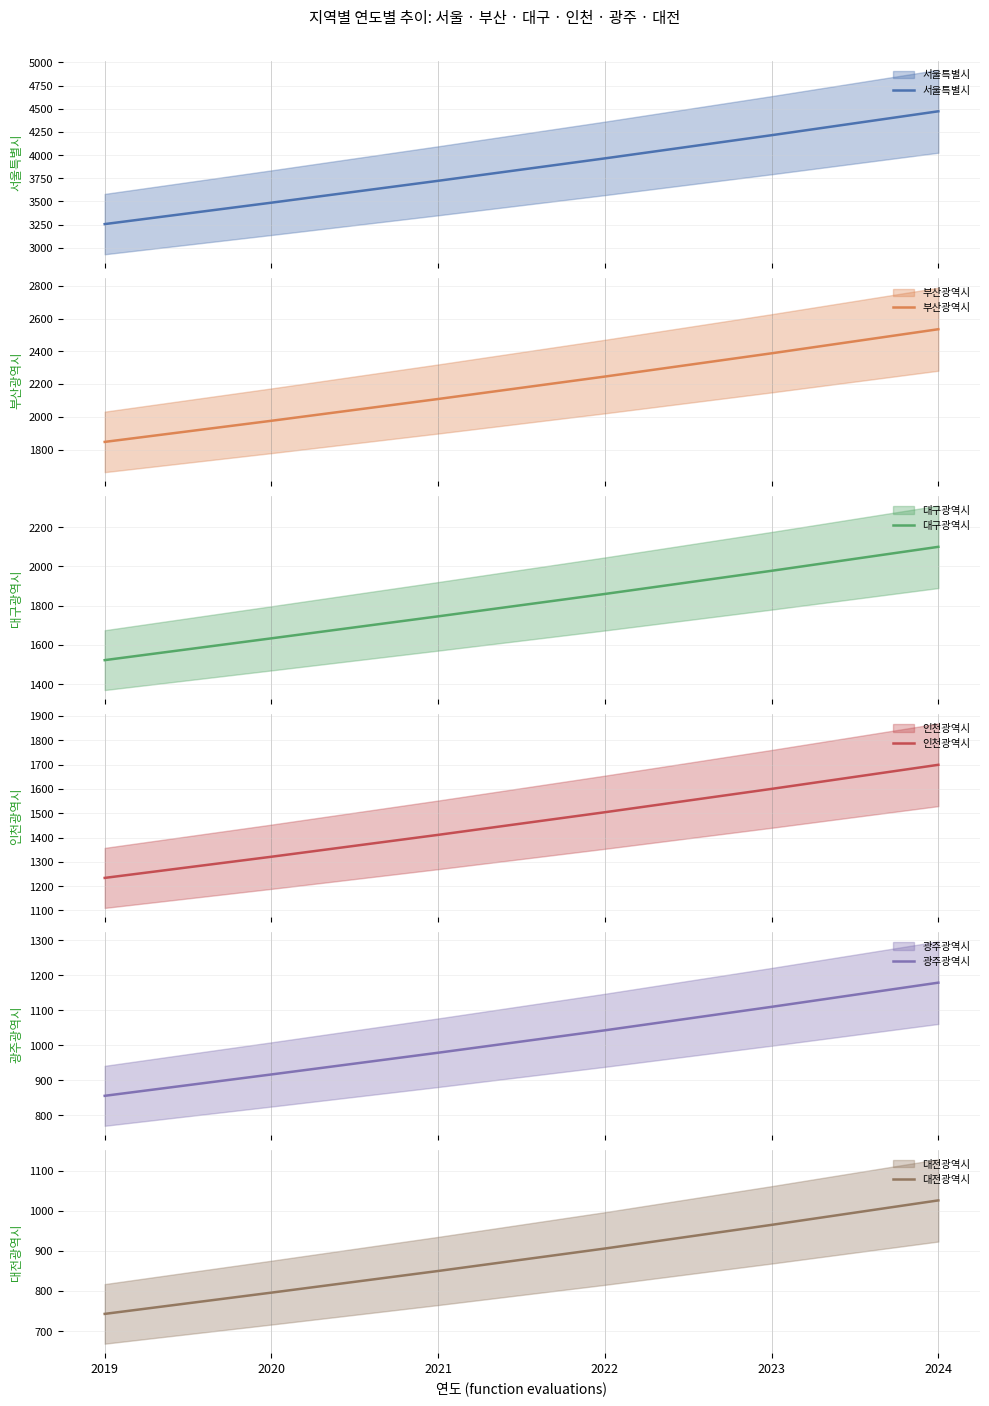

Reading right to left, list all the values displayed in this chart.

서울특별시 (mean): 4473	4215	3965	3723	3487	3256
부산광역시 (mean): 2535	2388	2246	2109	1976	1847
대구광역시 (mean): 2100	1978	1860	1746	1634	1523
인천광역시 (mean): 1699	1600	1504	1411	1321	1234
광주광역시 (mean): 1179	1110	1043	979	917	856
대전광역시 (mean): 1026	965	906	850	796	743